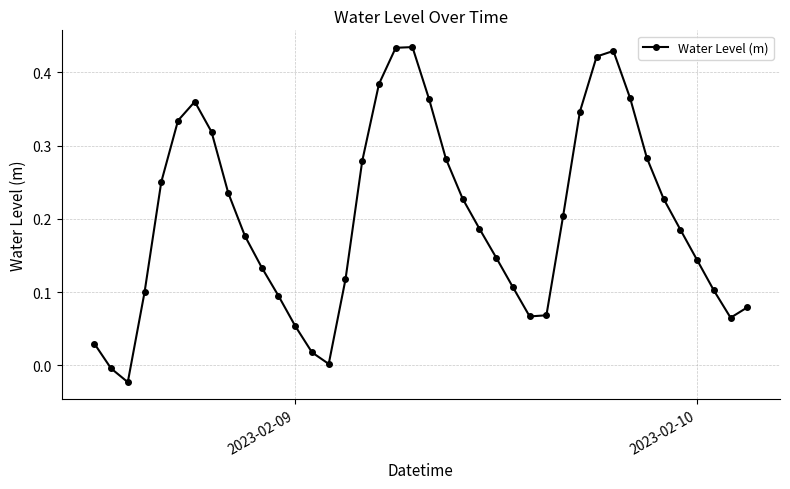

What is the sum of all values?

8.0